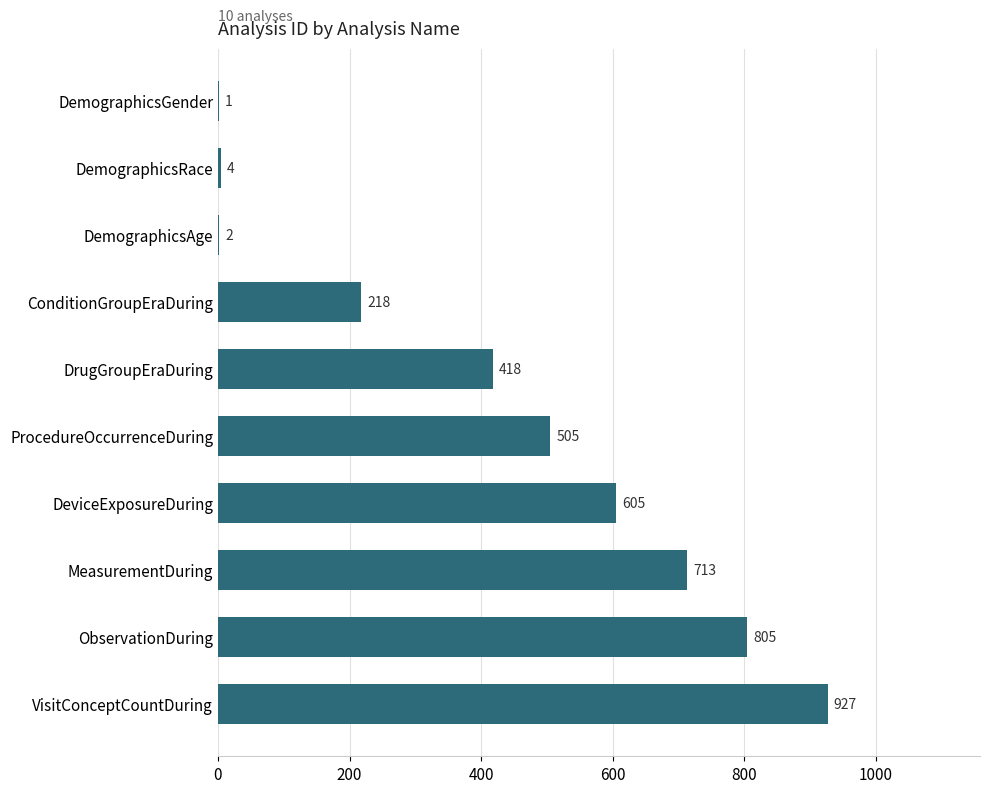

Are the bars grouped side by side (vs. stacked)?

No